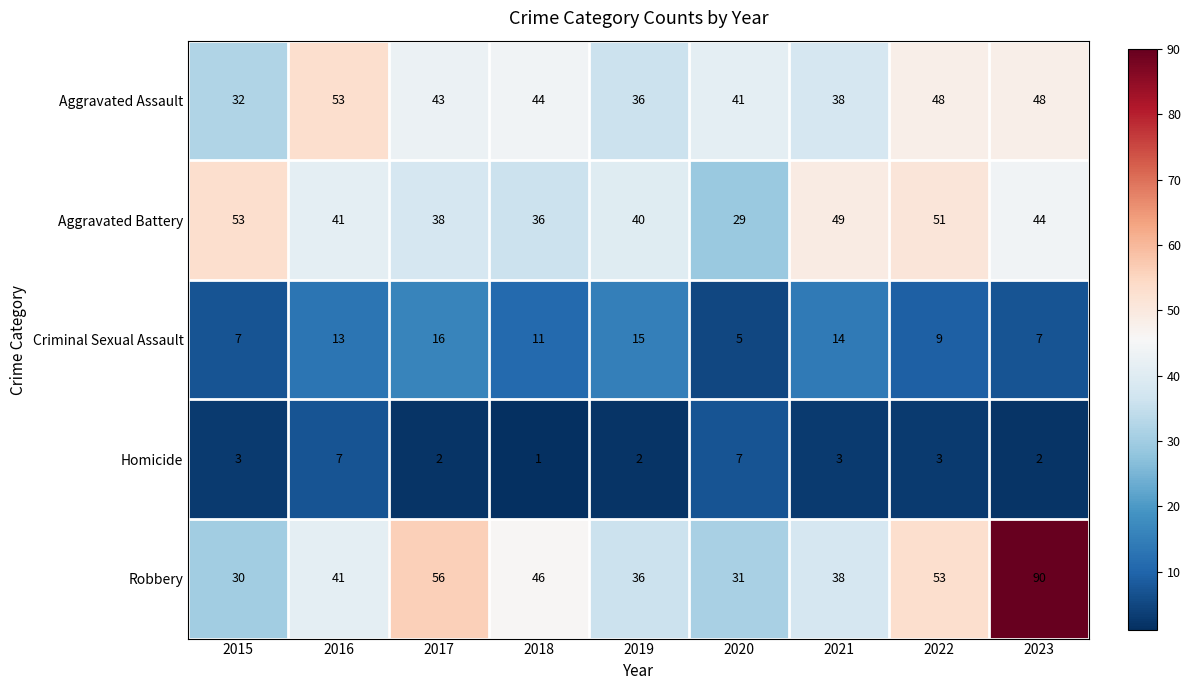

At how many categories does at least one series exceed 55?

2